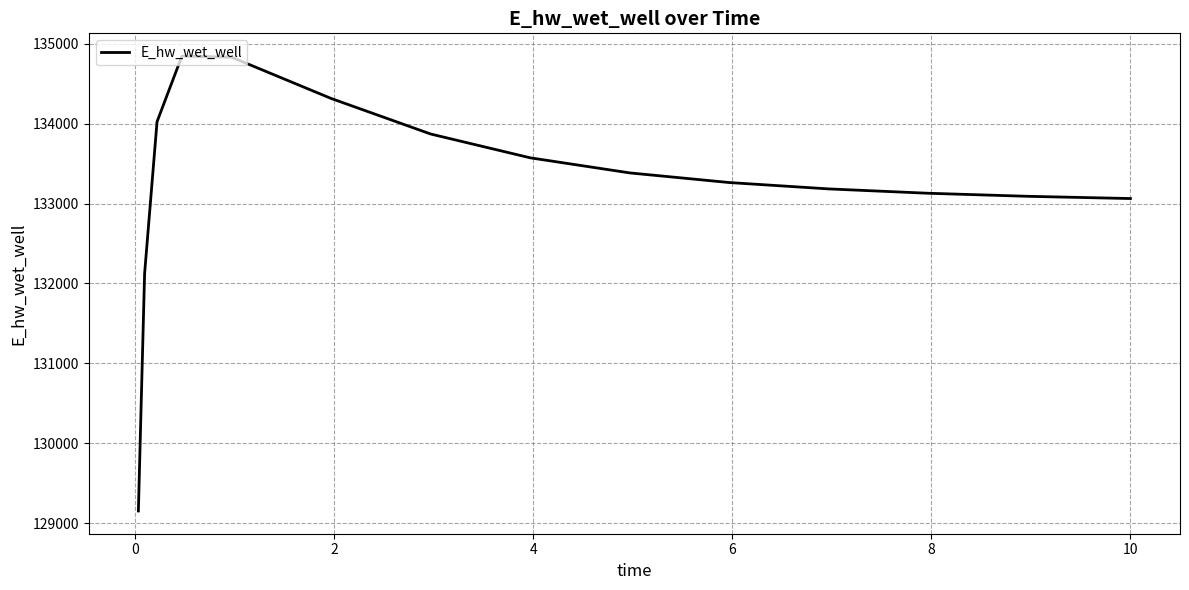

What is the minimum value shown in the chart?

129151.7